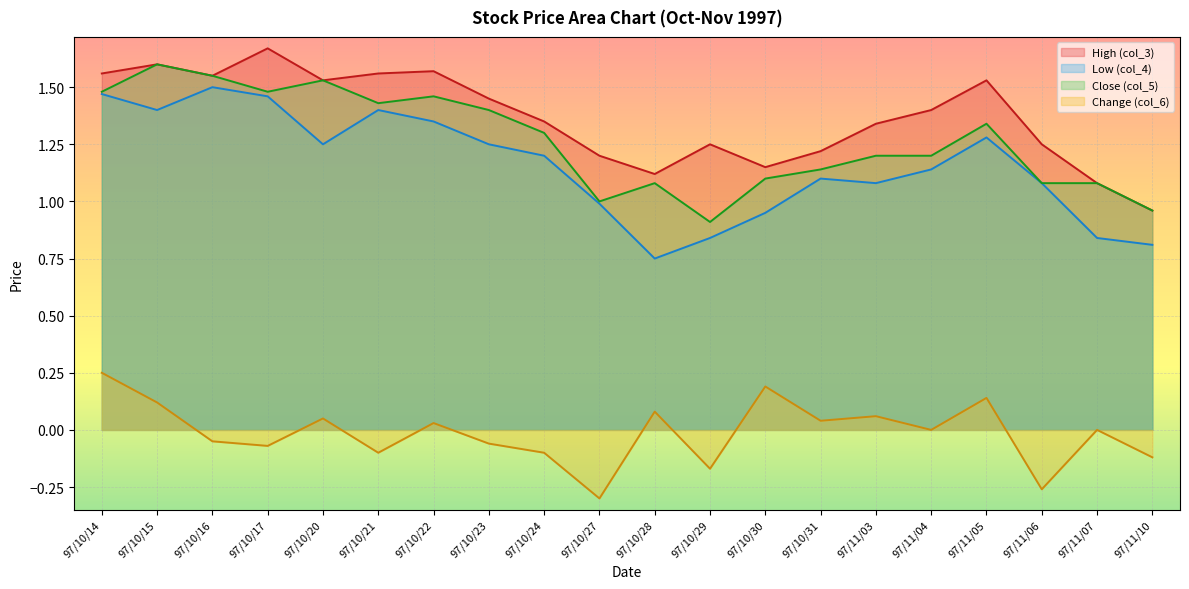

Does the chart display data point markers on the line(s)?

No